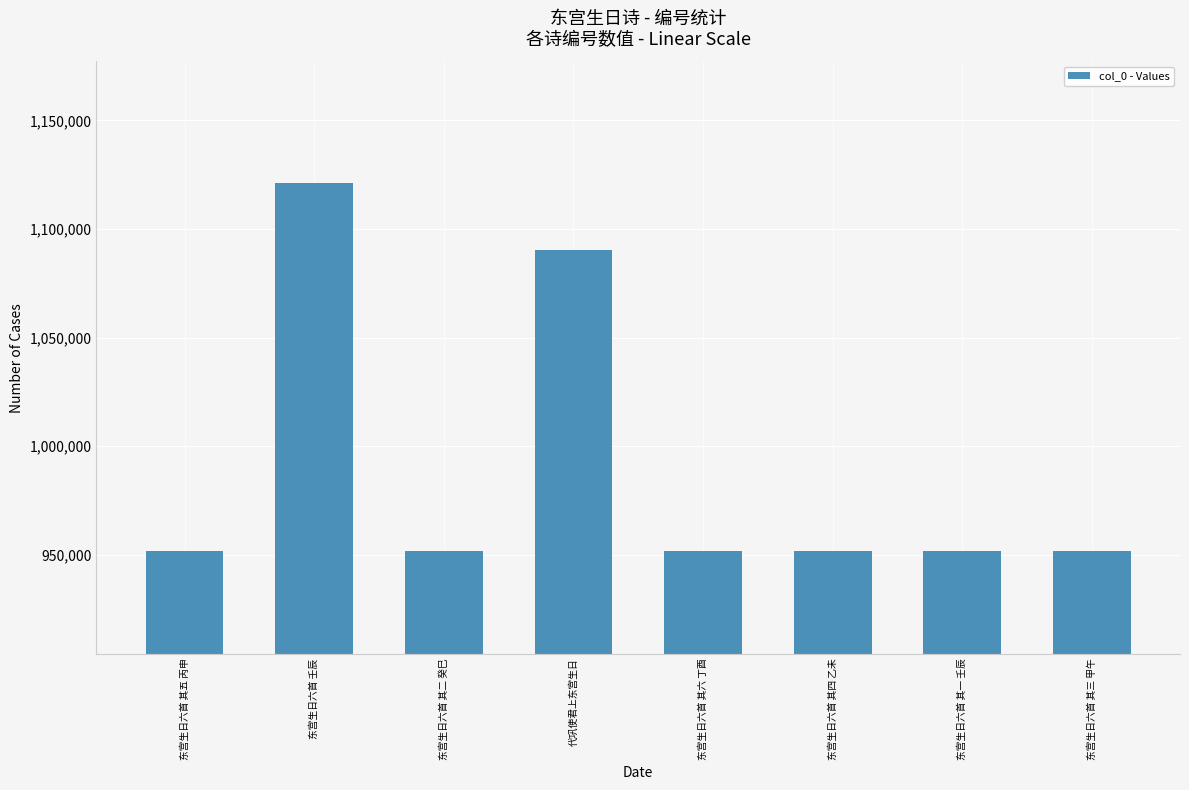

Approximately how many times larger is the value at 东宫生日六首 其一 壬辰 compared to 东宫生日六首 壬辰?

0.8